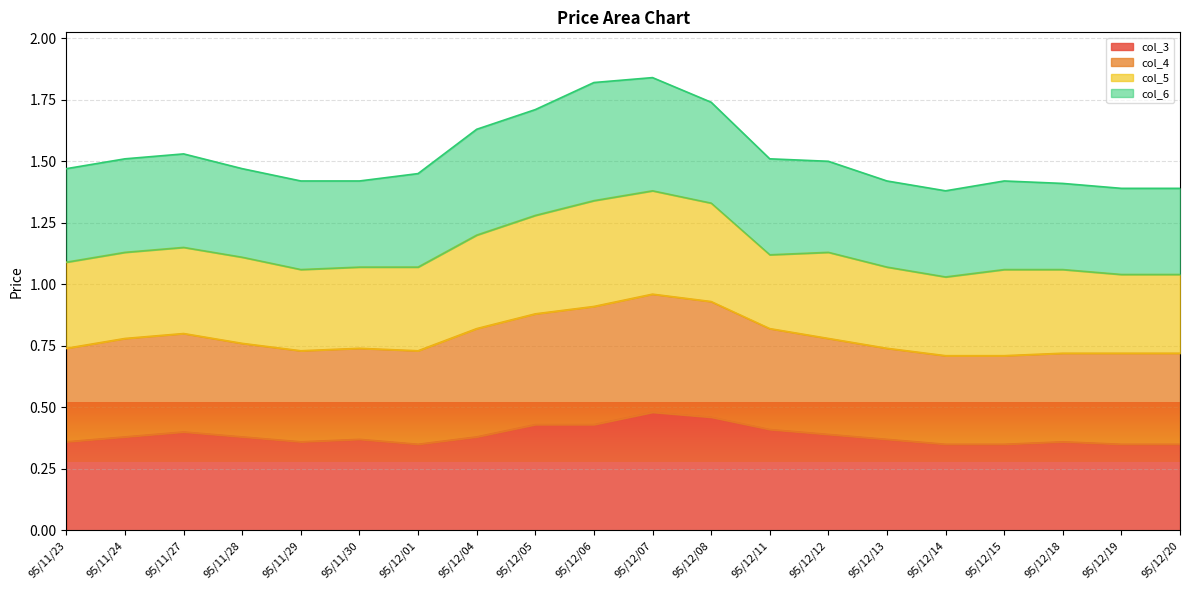

What is the total value across all series at 95/12/20?

1.4